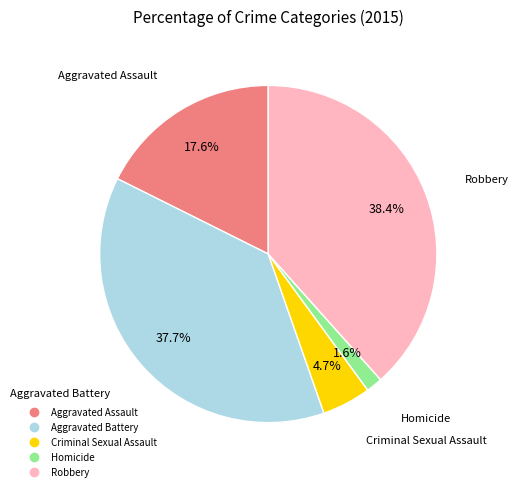

Combined, what portion of the pie is Aggravated Assault and Criminal Sexual Assault?

22.3%